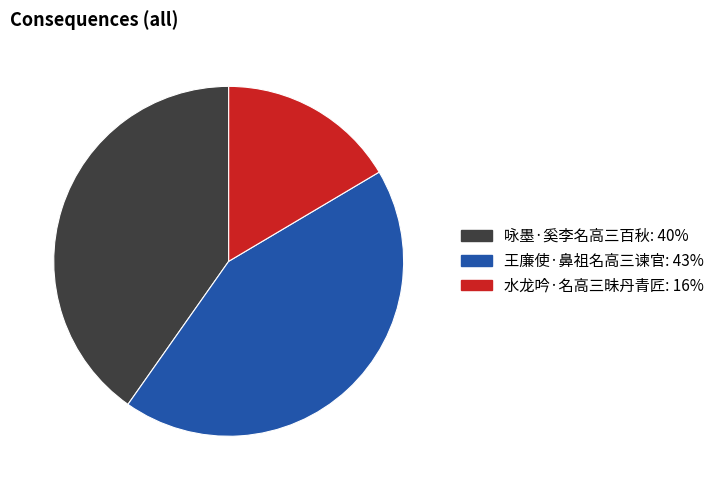

Rank the categories by value from lowest to highest.

水龙吟·名高三昧丹青匠, 咏墨·奚李名高三百秋, 王廉使·鼻祖名高三谏官